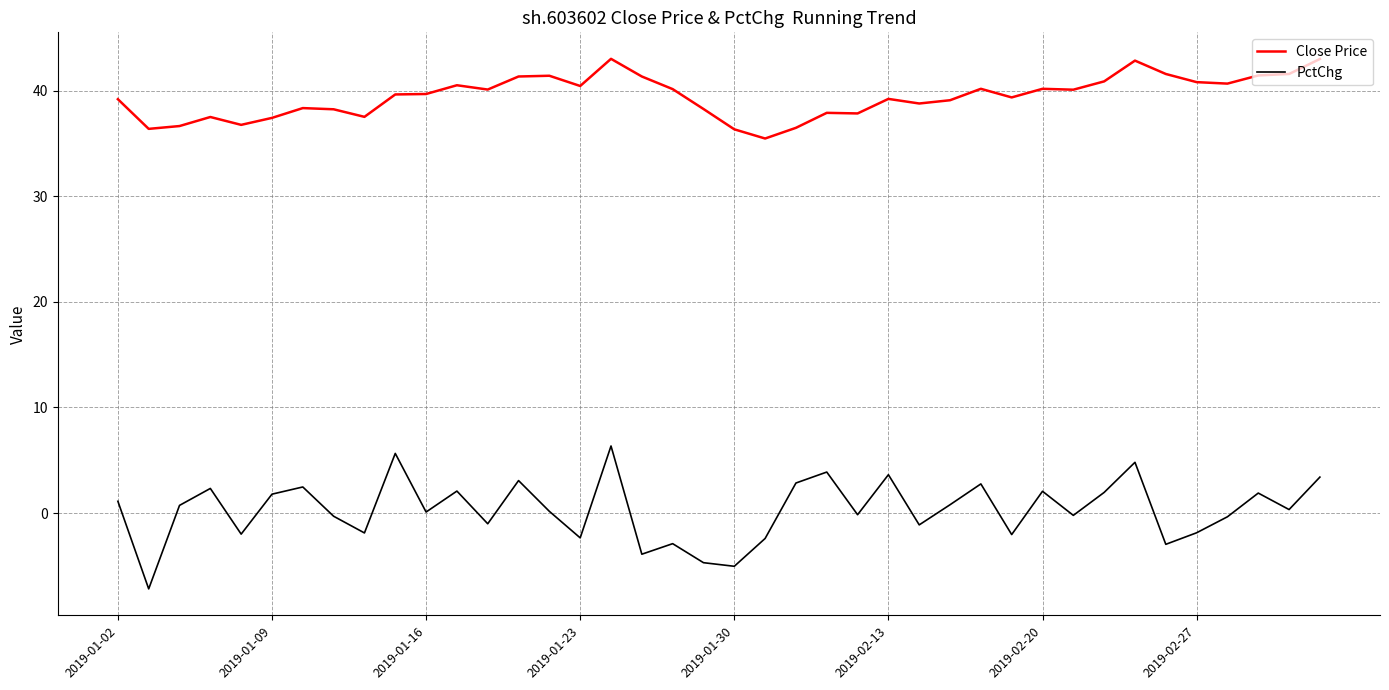

Which series has the widest spread of values?

PctChg